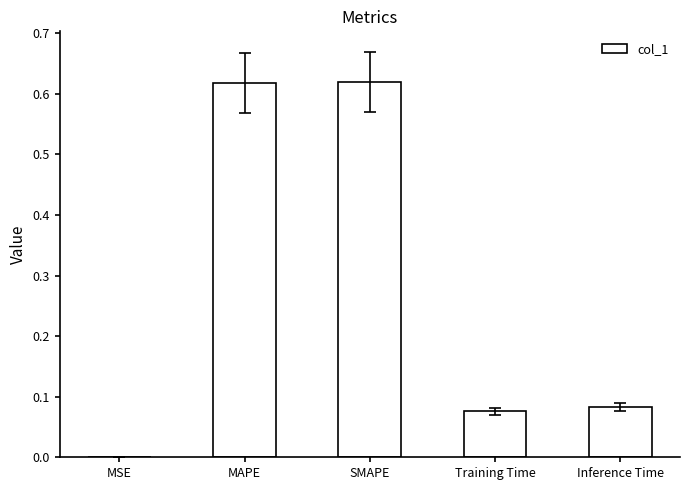

Which has a higher value, Training Time or SMAPE?

SMAPE